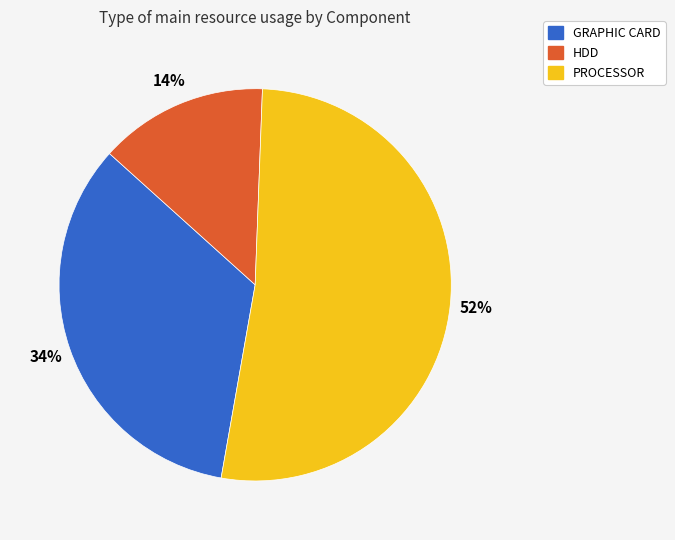

To the nearest percent, what is the difference between the largest and smallest slice percentages?

38%